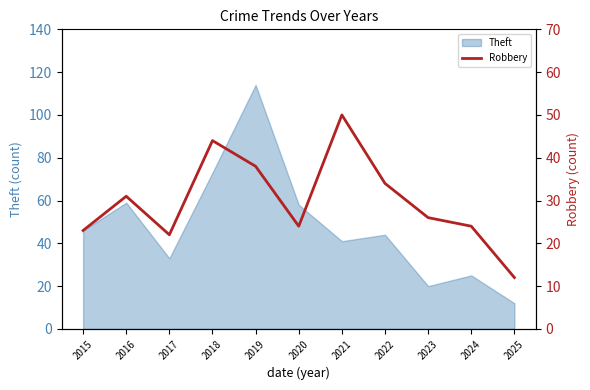

Rank the categories by value from highest to lowest.

2021, 2018, 2019, 2022, 2016, 2023, 2020, 2024, 2015, 2017, 2025